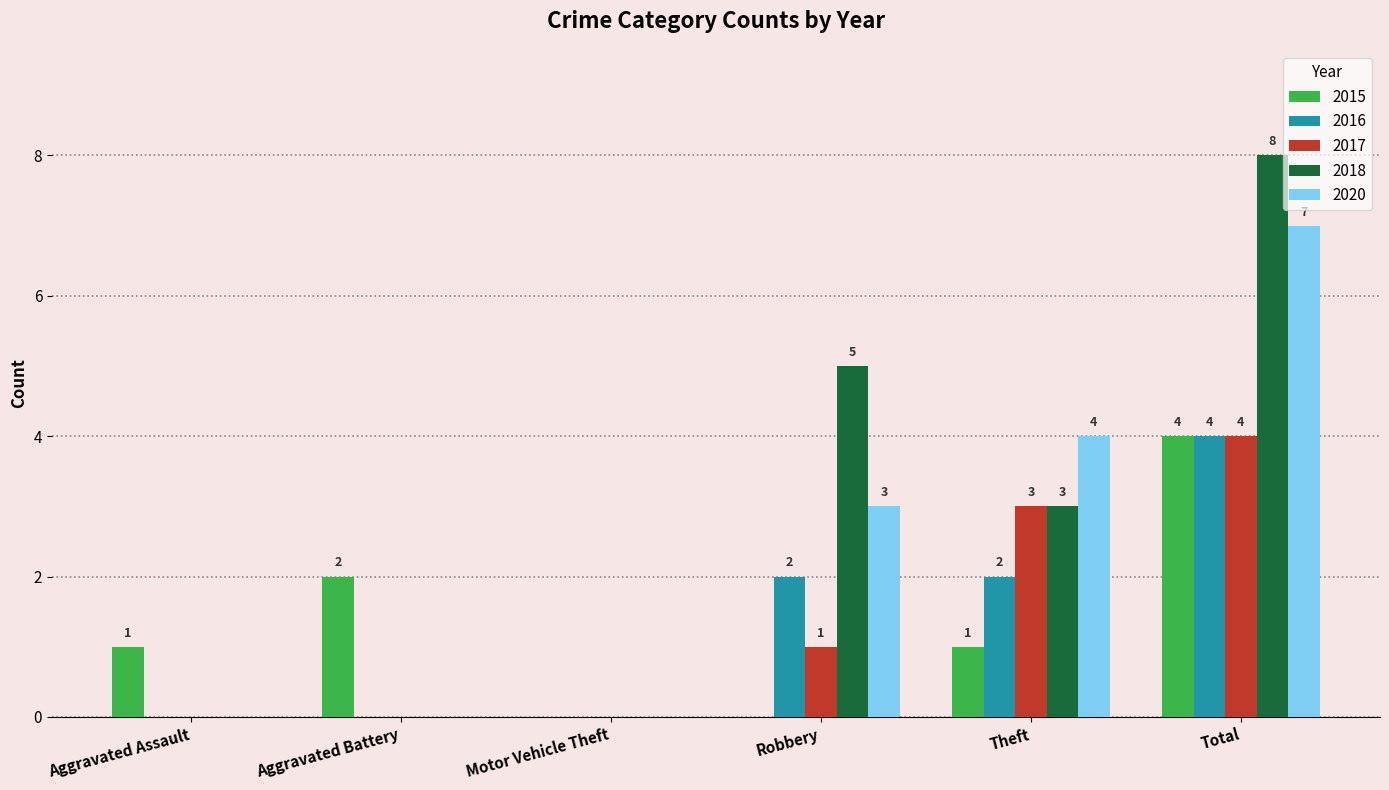

Reading right to left, extract all data points from this chart.

2015: Total=4	Theft=1	Robbery=0	Motor Vehicle Theft=0	Aggravated Battery=2	Aggravated Assault=1
2016: Total=4	Theft=2	Robbery=2	Motor Vehicle Theft=0	Aggravated Battery=0	Aggravated Assault=0
2017: Total=4	Theft=3	Robbery=1	Motor Vehicle Theft=0	Aggravated Battery=0	Aggravated Assault=0
2018: Total=8	Theft=3	Robbery=5	Motor Vehicle Theft=0	Aggravated Battery=0	Aggravated Assault=0
2020: Total=7	Theft=4	Robbery=3	Motor Vehicle Theft=0	Aggravated Battery=0	Aggravated Assault=0